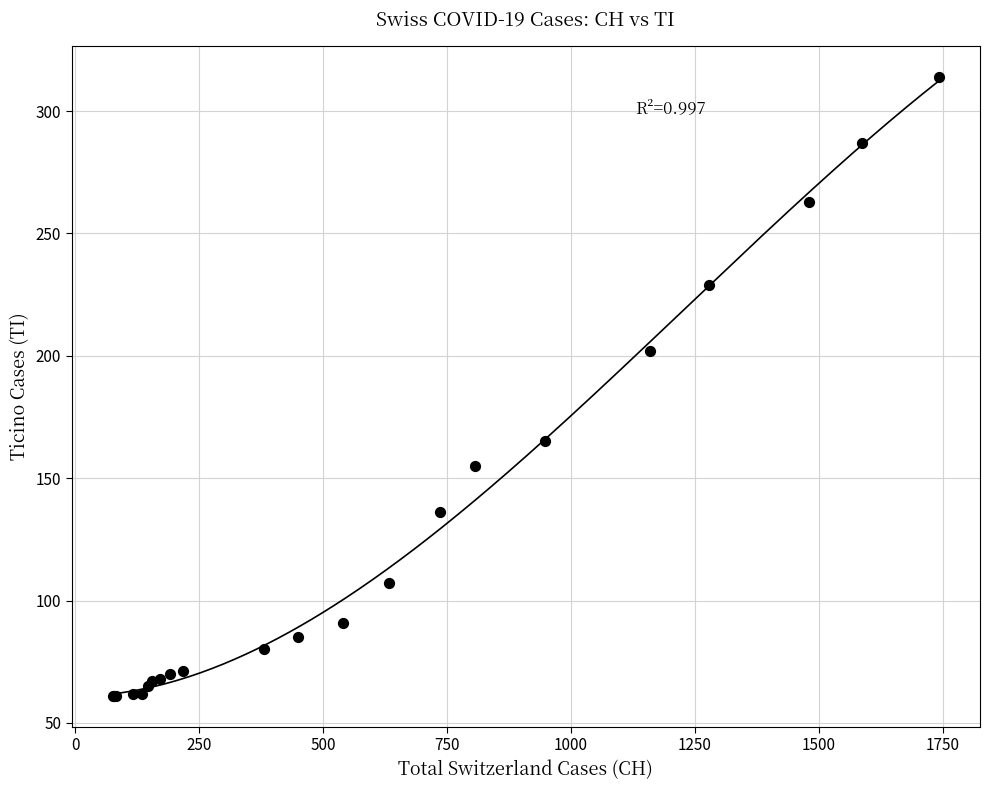

What Y value in the scatter plot is closest to 187?

202